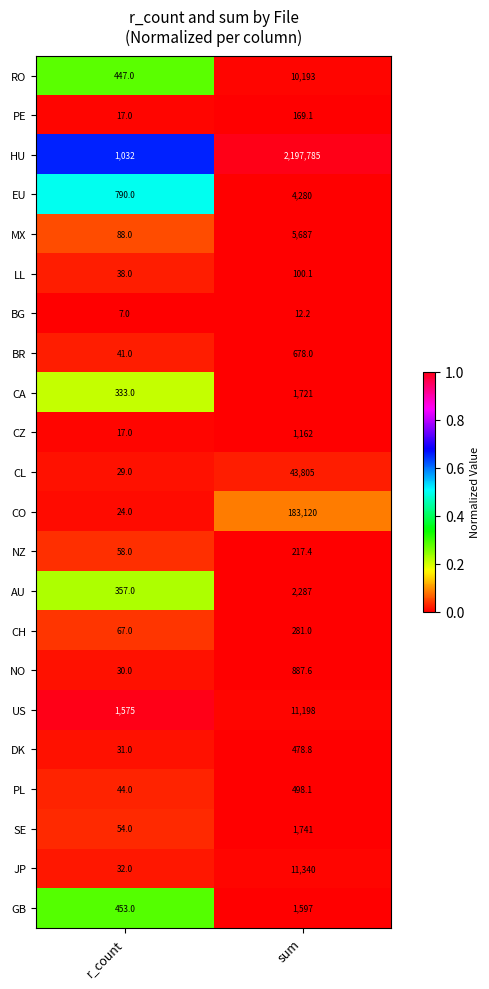

The PE series shows 26.7 at r_count. True or false?

False